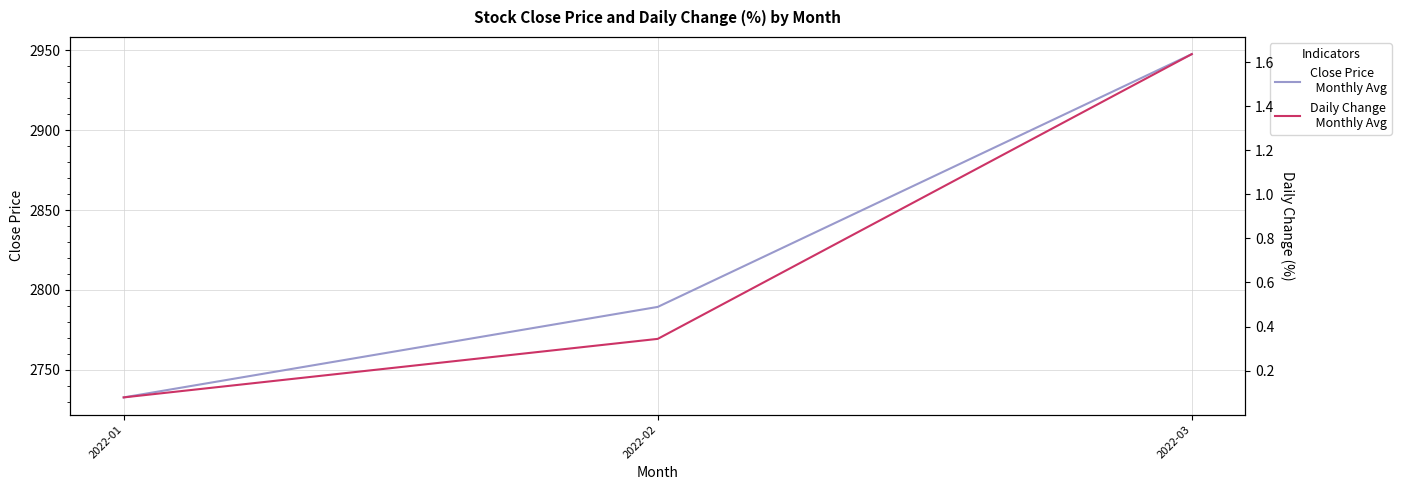

How many data points in Close Price are above 2789?

2